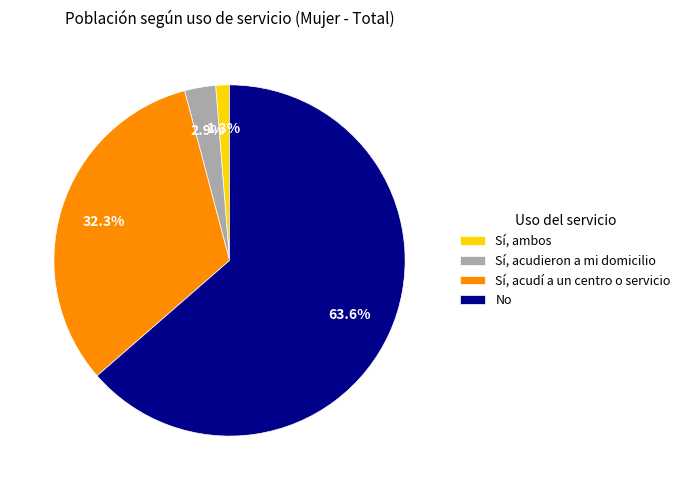

How much of the chart is everything except Sí, ambos?

98.7%